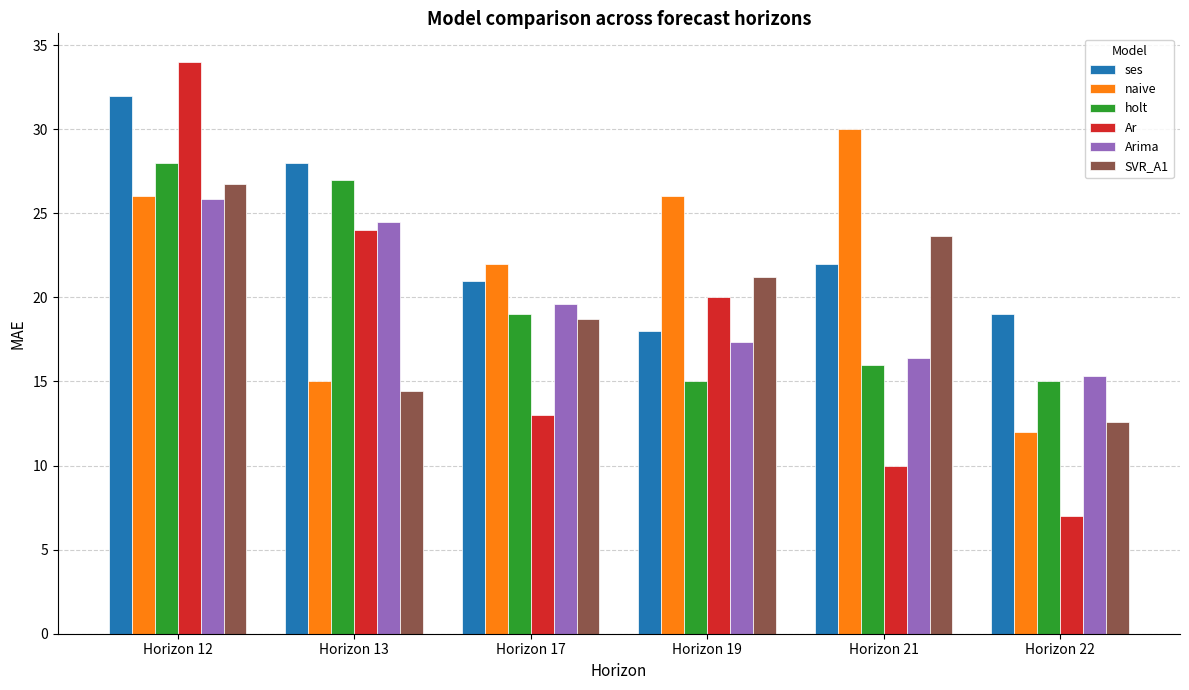

The Ar series shows 10.0 at Horizon 21. True or false?

True